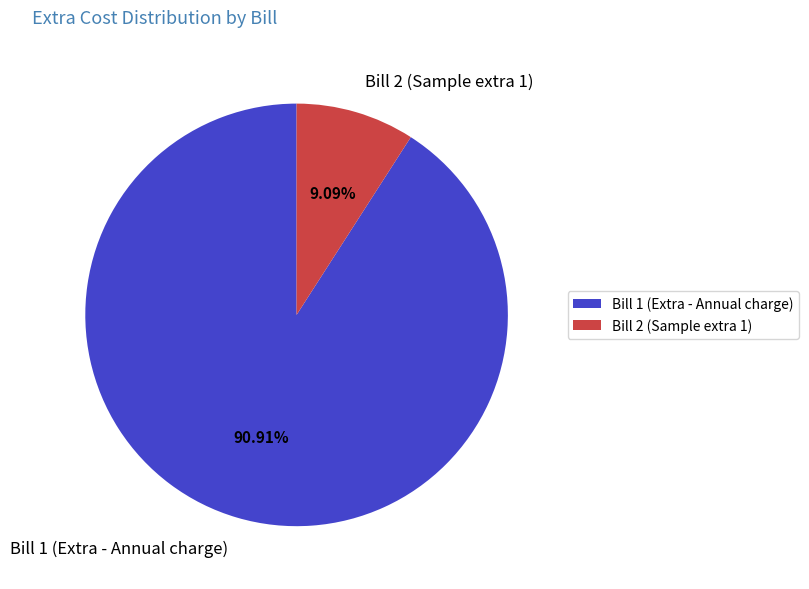

What is the smallest slice in the pie chart?

Bill 2 (Sample extra 1)